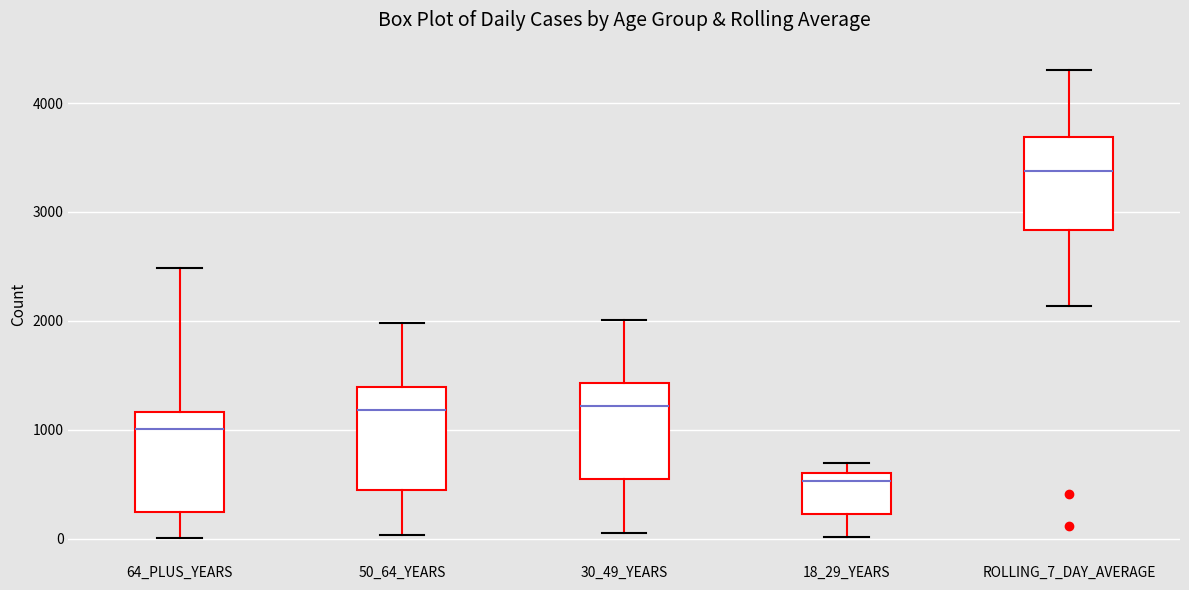

Reading left to right, read every box against the y-axis: the position of its median line, the range the box covers, and the ends of its whiskers. The values are not printed on the chart, so give them approximately, as read against the axis.

64_PLUS_YEARS: median 1000, box 200 to 1200, whiskers 0 to 2500
50_64_YEARS: median 1200, box 400 to 1400, whiskers 0 to 2000
30_49_YEARS: median 1200, box 500 to 1400, whiskers 100 to 2000
18_29_YEARS: median 500, box 200 to 600, whiskers 0 to 700
ROLLING_7_DAY_AVERAGE: median 3400, box 2800 to 3700, whiskers 2100 to 4300